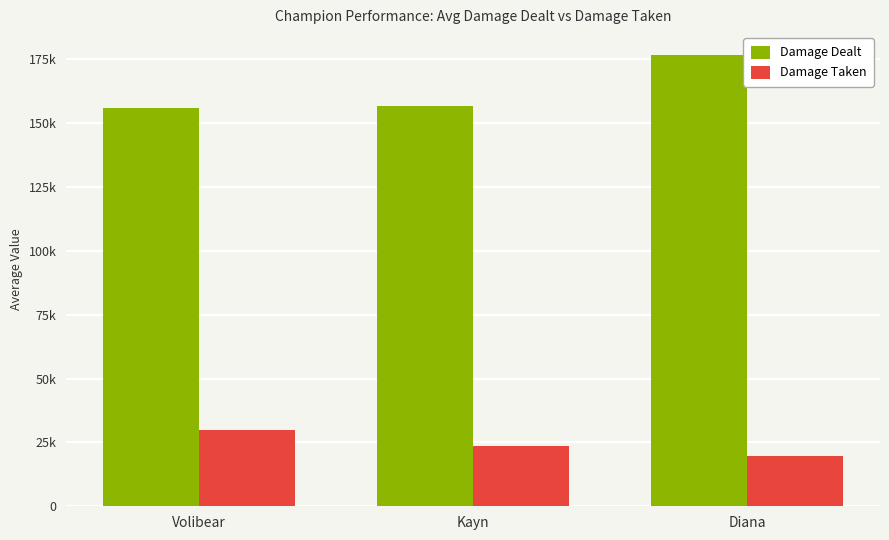

Reading right to left, list all the values displayed in this chart.

Damage Dealt: 176838	156940	155801
Damage Taken: 19570	23642	29732